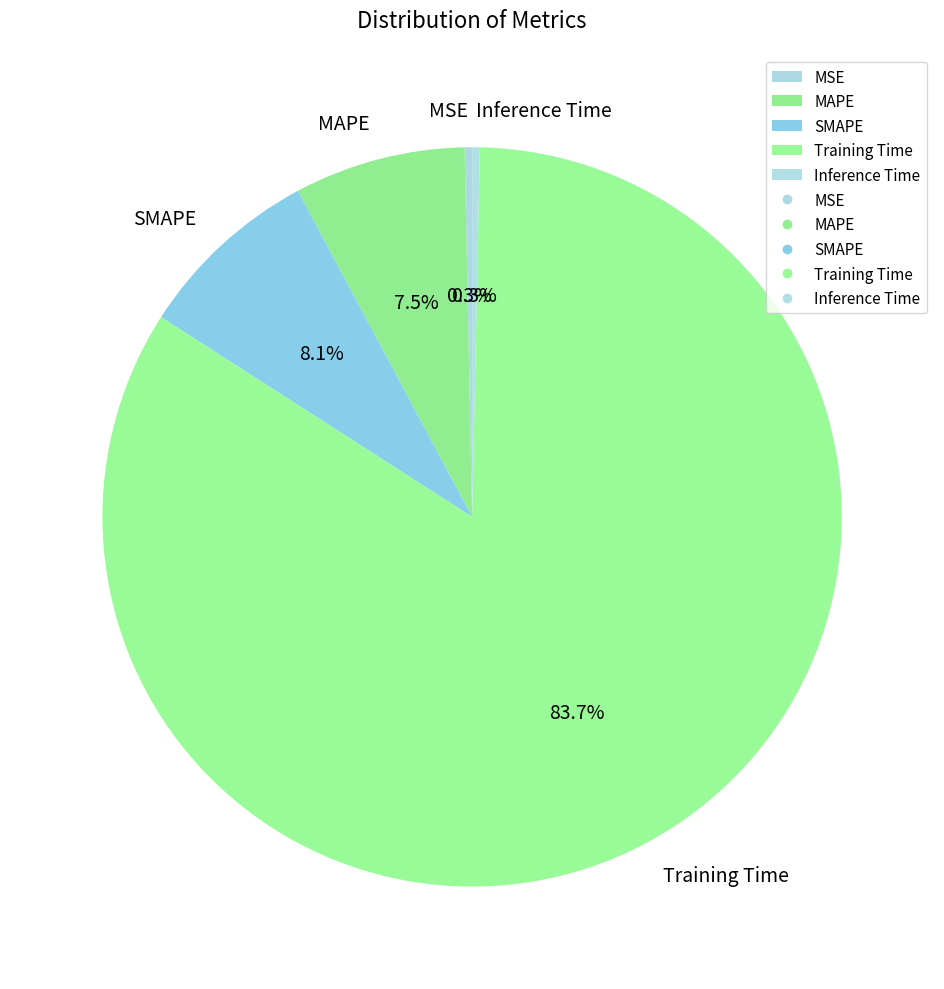

Which slice represents more than half of the pie?

Training Time